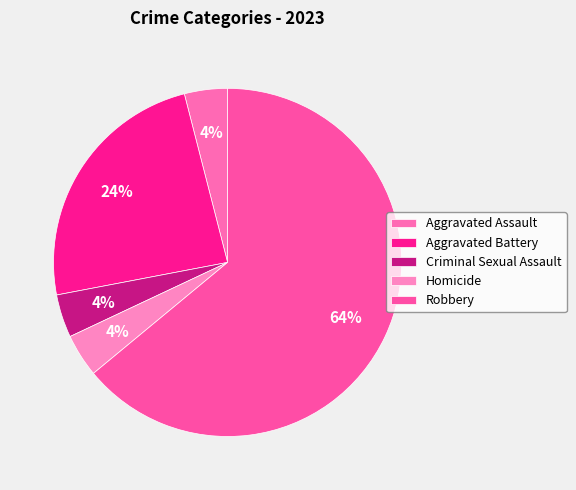

What is the smallest slice in the pie chart?

Aggravated Assault